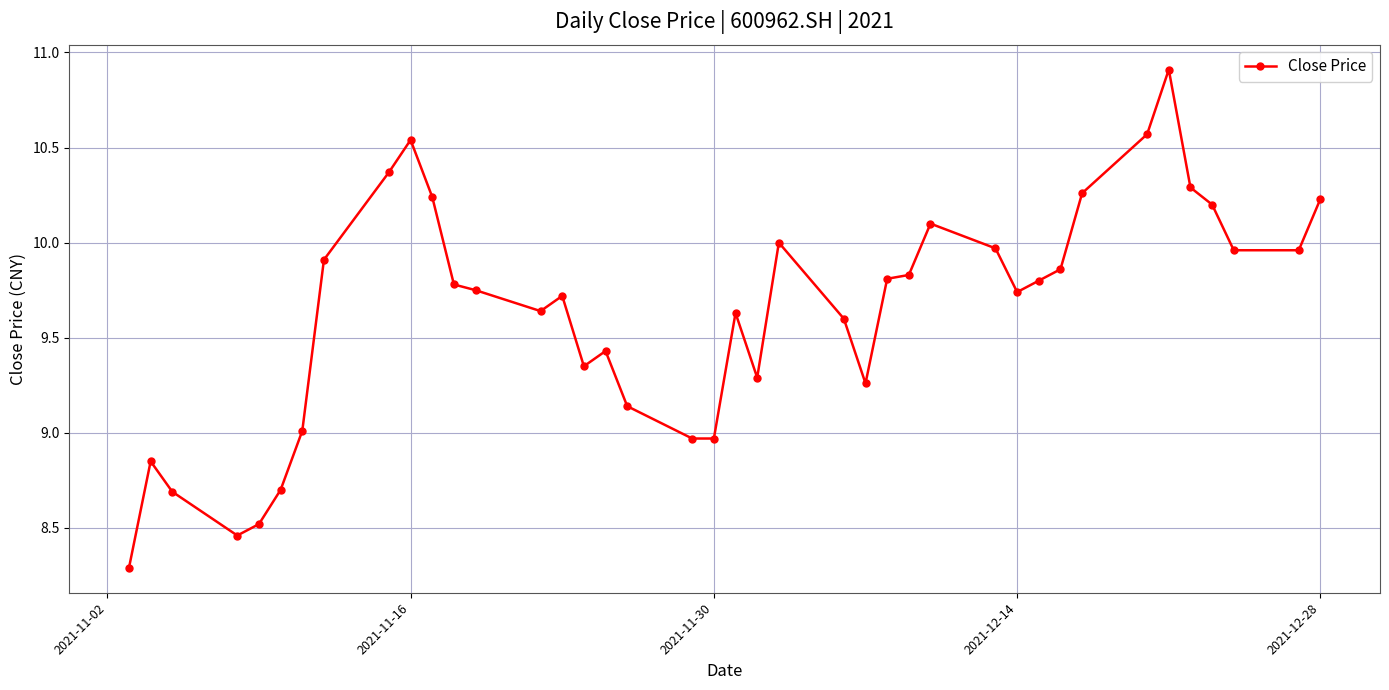

What is the difference between the maximum and minimum values?

2.6